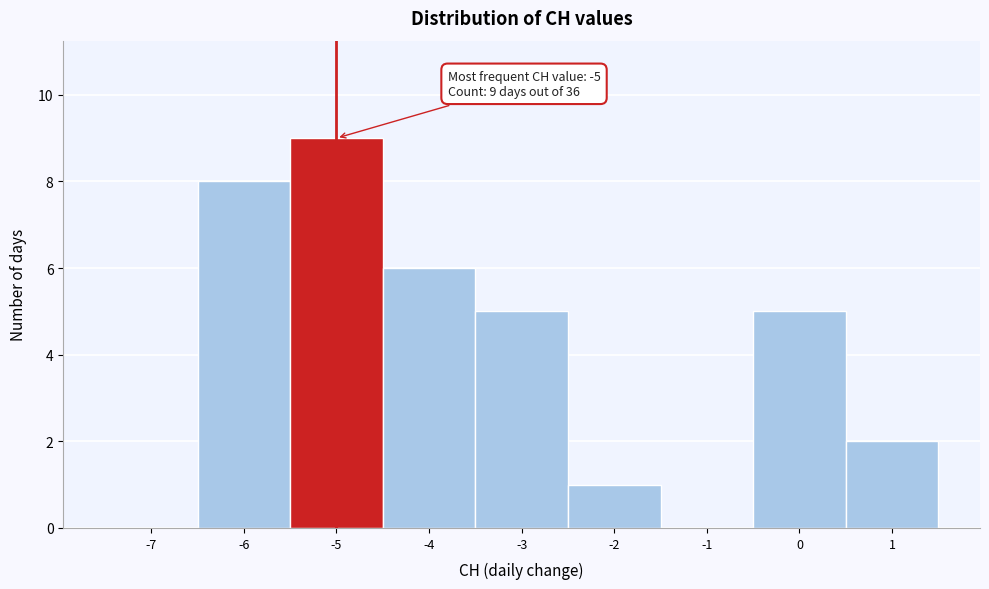

Reading left to right, extract all data points from this chart.

-7=0	-6=8	-5=9	-4=6	-3=5	-2=1	-1=0	0=5	1=2